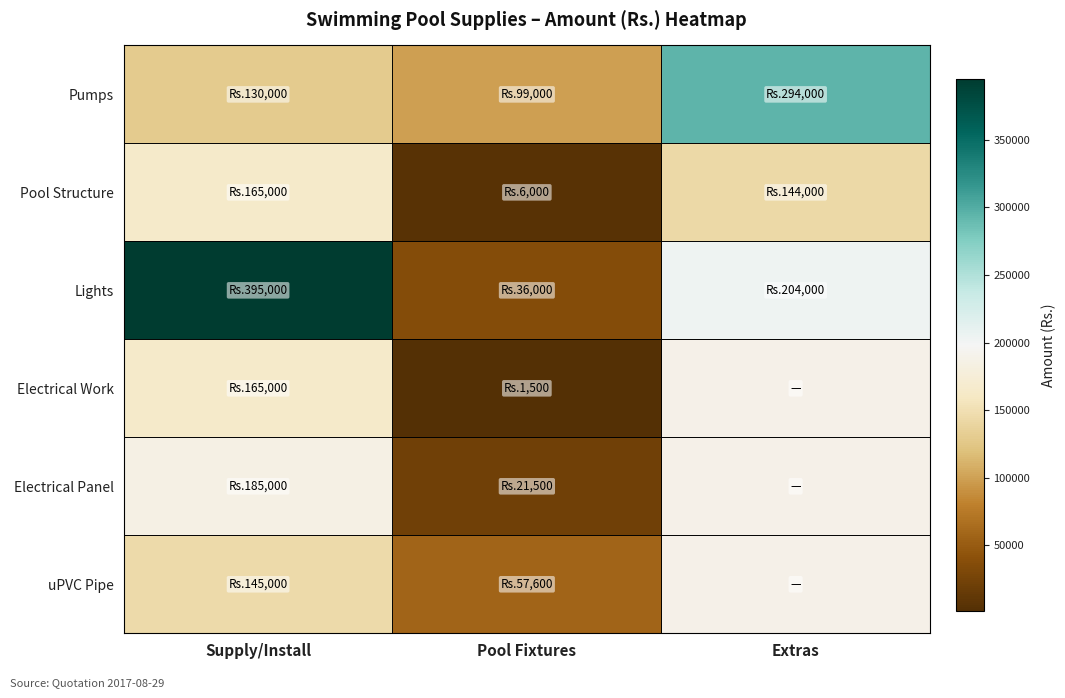

What is the approximate value of Pool Structure at Extras?

144000.0